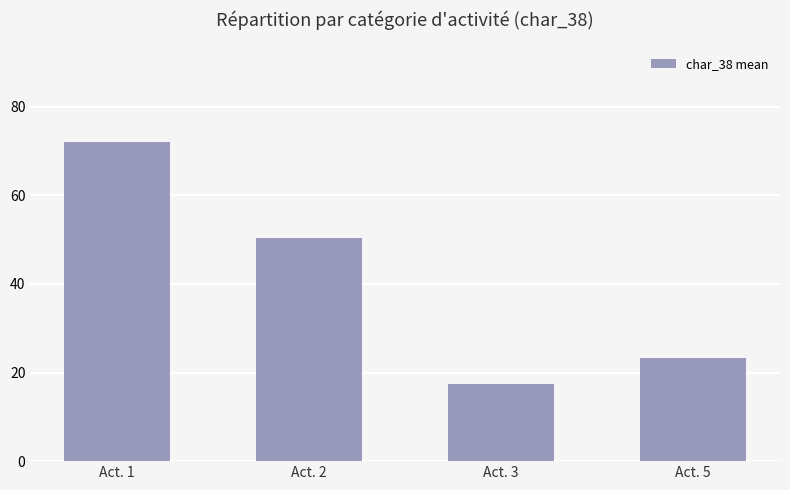

How many series are shown in this chart?

1